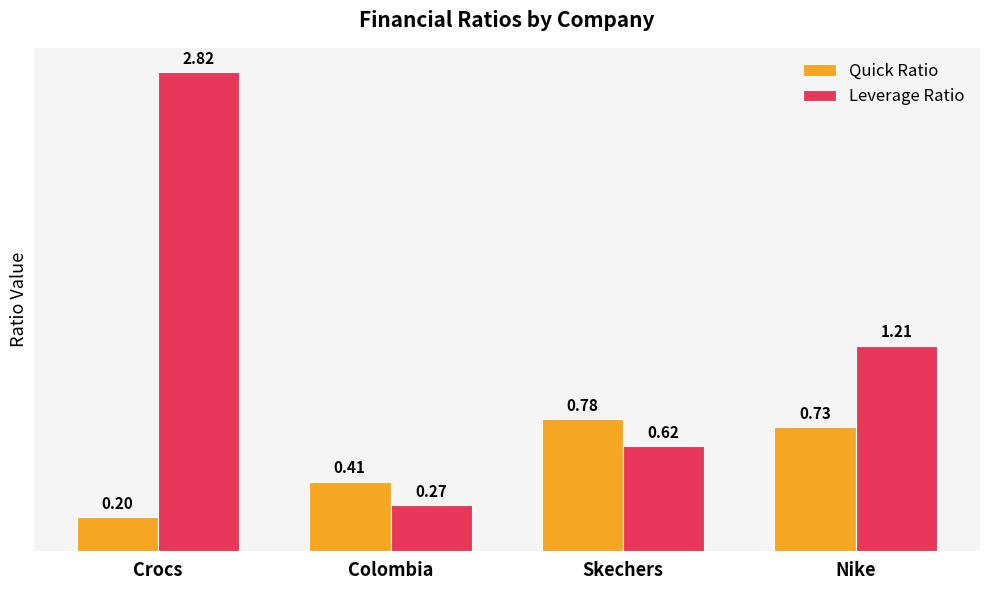

Rank the series by their maximum value, from highest to lowest.

Leverage Ratio, Quick Ratio